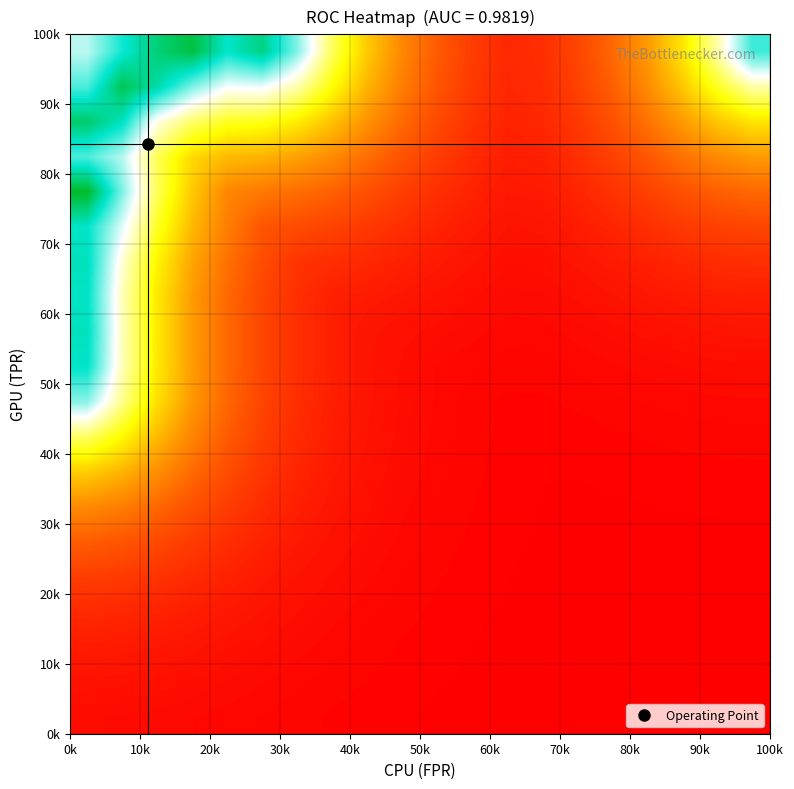

Reading right to left, transcribe all the data shown in this chart.

row_0: 0.0	0.0	0.0	0.0	0.0	0.0	0.0	0.0	0.0	0.0	0.0	0.0	0.0	0.0	0.0	0.0	0.0	0.0	0.0	0.0
row_1: 0.0	0.0	0.0	0.0	0.0	0.0	0.0	0.0	0.0	0.0	0.0	0.0	0.0	0.0	0.0	0.0	0.0	0.0	0.0	0.0
row_2: 0.0	0.0	0.0	0.0	0.0	0.0	0.0	0.0	0.0	0.0	0.0	0.0	0.0	0.0	0.0	0.0	0.0	0.0	0.0	0.0
row_3: 0.0	0.0	0.0	0.0	0.0	0.0	0.0	0.0	0.0	0.0	0.0	0.0	0.0	0.0	0.0	0.0	0.0	0.1	0.1	0.1
row_4: 0.0	0.0	0.0	0.0	0.0	0.0	0.0	0.0	0.0	0.0	0.0	0.0	0.0	0.0	0.0	0.1	0.1	0.1	0.1	0.1
row_5: 0.0	0.0	0.0	0.0	0.0	0.0	0.0	0.0	0.0	0.0	0.0	0.0	0.0	0.0	0.1	0.1	0.1	0.1	0.1	0.1
row_6: 0.0	0.0	0.0	0.0	0.0	0.0	0.0	0.0	0.0	0.0	0.0	0.0	0.0	0.0	0.1	0.1	0.1	0.2	0.2	0.2
row_7: 0.0	0.0	0.0	0.0	0.0	0.0	0.0	0.0	0.0	0.0	0.0	0.0	0.0	0.1	0.1	0.1	0.2	0.2	0.3	0.3
row_8: 0.0	0.0	0.0	0.0	0.0	0.0	0.0	0.0	0.0	0.0	0.0	0.0	0.0	0.1	0.1	0.1	0.2	0.3	0.4	0.5
row_9: 0.0	0.0	0.0	0.0	0.0	0.0	0.0	0.0	0.0	0.0	0.0	0.0	0.0	0.1	0.1	0.2	0.2	0.4	0.5	0.7
row_10: 0.0	0.0	0.0	0.0	0.0	0.0	0.0	0.0	0.0	0.0	0.0	0.0	0.0	0.1	0.1	0.2	0.2	0.4	0.5	0.8
row_11: 0.0	0.0	0.0	0.0	0.0	0.0	0.0	0.0	0.0	0.0	0.0	0.0	0.0	0.1	0.1	0.2	0.2	0.4	0.5	0.8
row_12: 0.0	0.0	0.0	0.0	0.0	0.0	0.0	0.0	0.0	0.0	0.0	0.0	0.1	0.1	0.1	0.2	0.2	0.4	0.5	0.8
row_13: 0.1	0.1	0.1	0.1	0.0	0.0	0.0	0.0	0.0	0.0	0.1	0.1	0.1	0.1	0.1	0.2	0.3	0.4	0.6	0.8
row_14: 0.1	0.1	0.1	0.1	0.1	0.0	0.0	0.0	0.0	0.1	0.1	0.1	0.1	0.1	0.1	0.2	0.3	0.4	0.6	0.8
row_15: 0.2	0.1	0.1	0.1	0.1	0.1	0.0	0.0	0.1	0.1	0.1	0.1	0.2	0.2	0.2	0.2	0.3	0.5	0.7	1.0
row_16: 0.2	0.2	0.2	0.1	0.1	0.1	0.1	0.0	0.1	0.1	0.1	0.2	0.2	0.3	0.3	0.3	0.3	0.5	0.7	0.7
row_17: 0.4	0.3	0.2	0.2	0.1	0.1	0.1	0.1	0.1	0.1	0.2	0.2	0.3	0.4	0.4	0.4	0.5	0.6	0.8	0.9
row_18: 0.5	0.4	0.3	0.2	0.1	0.1	0.1	0.1	0.1	0.1	0.2	0.3	0.4	0.5	0.6	0.6	0.7	0.8	0.9	0.7
row_19: 0.8	0.5	0.4	0.2	0.2	0.1	0.1	0.1	0.1	0.1	0.2	0.3	0.5	0.7	0.9	0.8	0.9	0.9	0.8	0.7